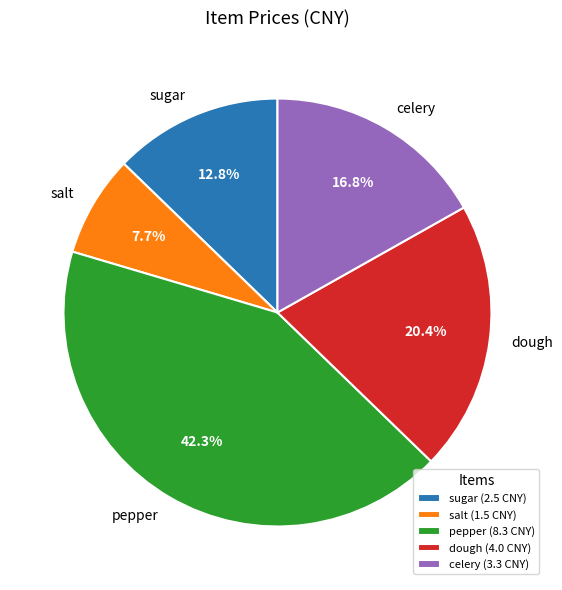

Does any single category account for the majority?

No